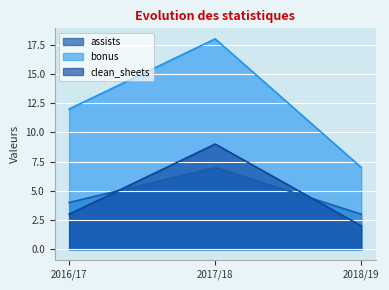

Reading right to left, extract all data points from this chart.

assists: 3	7	4
bonus: 7	18	12
clean_sheets: 2	9	3